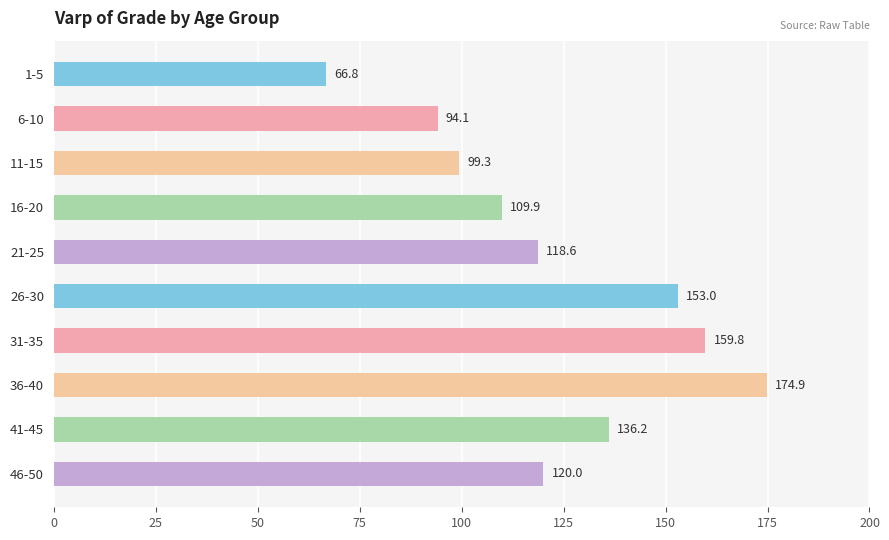

What is the sum of the values at 46-50 and 1-5?

186.8